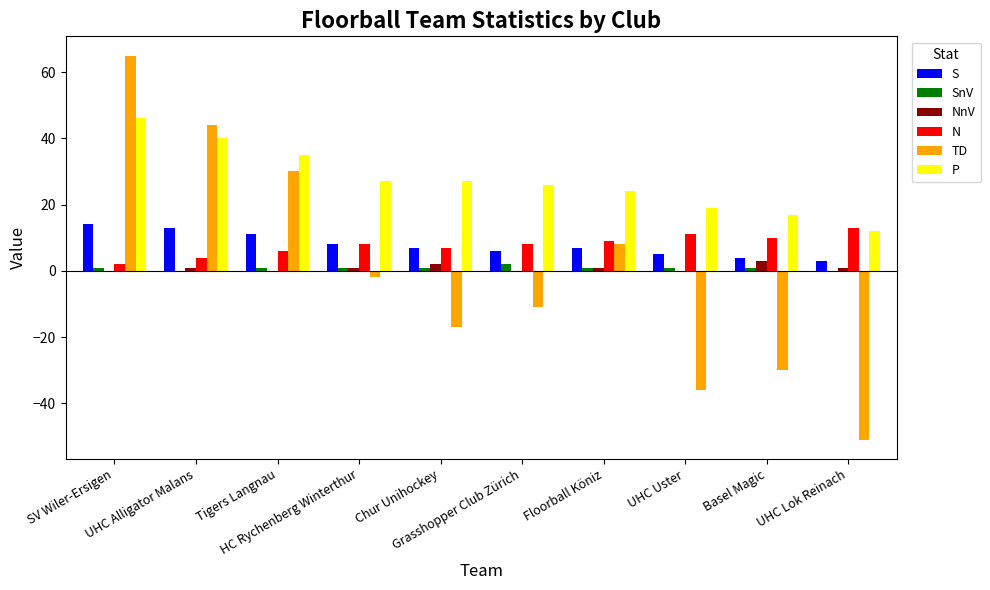

What is the sum of all S values?

78